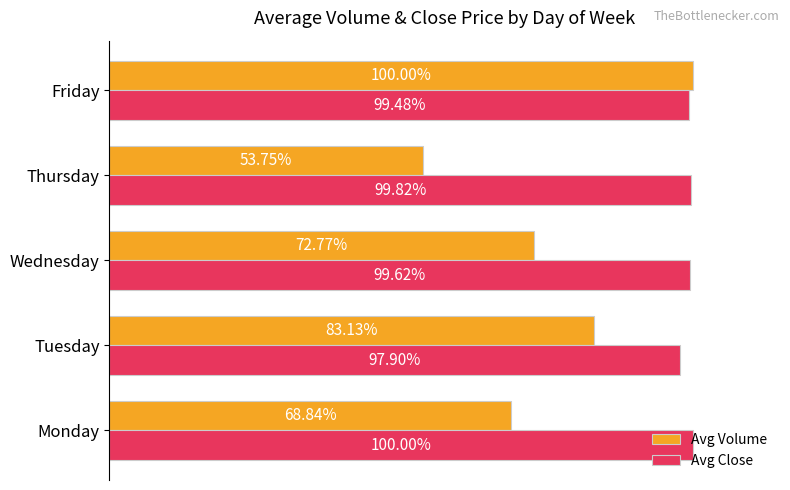

At which category is the sum across all series the highest?

Friday